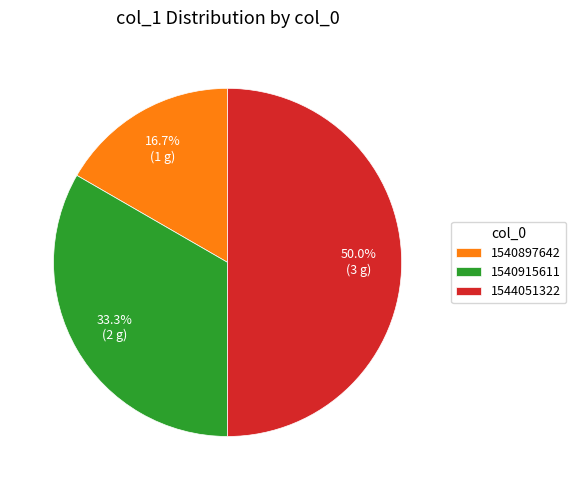

Is 1540915611 the majority of the pie?

No